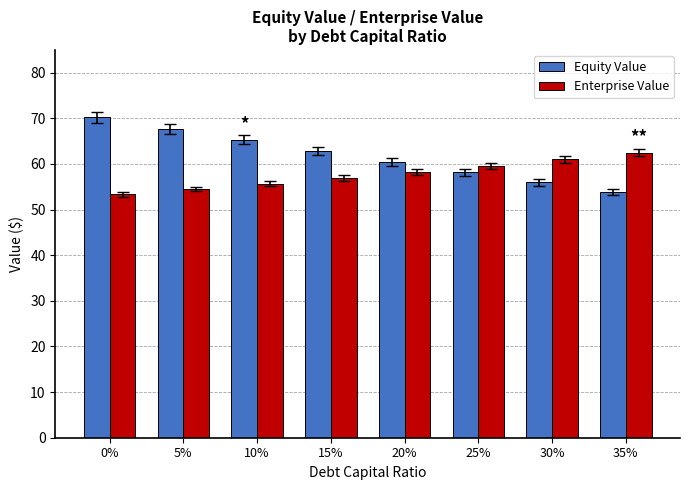

Reading left to right, transcribe all the data shown in this chart.

Equity Value: 0%=70.3	5%=67.8	10%=65.3	15%=62.9	20%=60.5	25%=58.2	30%=56.0	35%=53.8
Enterprise Value: 0%=53.4	5%=54.5	10%=55.7	15%=56.9	20%=58.2	25%=59.6	30%=61.0	35%=62.5